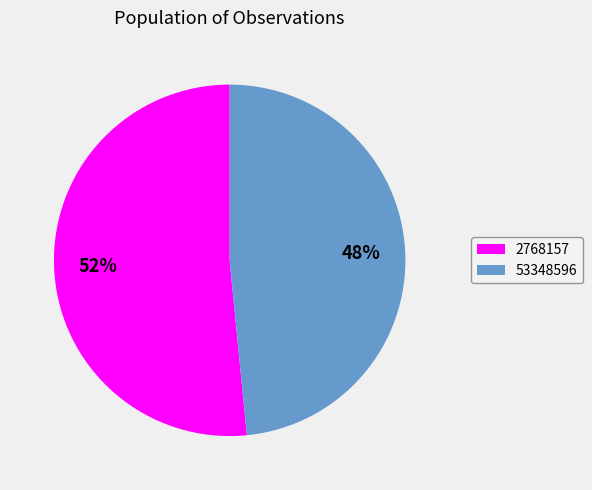

Do 53348596 and 2768157 together represent more than half of the pie?

Yes